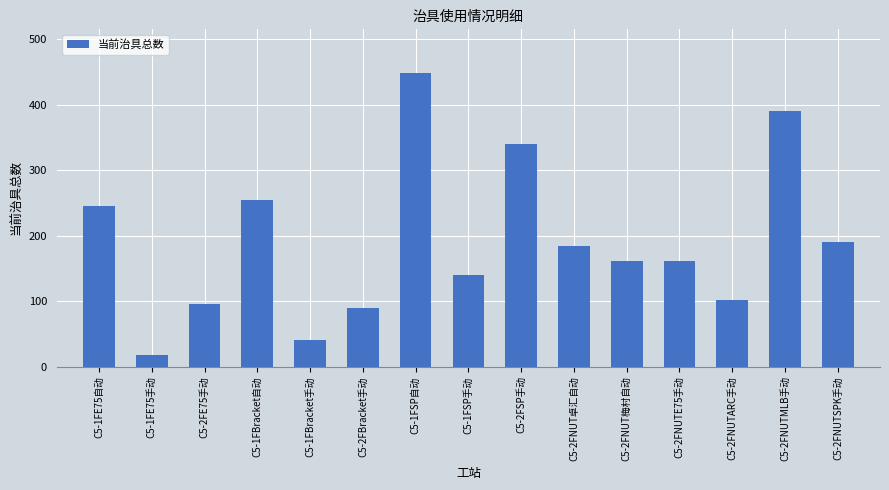

How many bars are there in total?

15